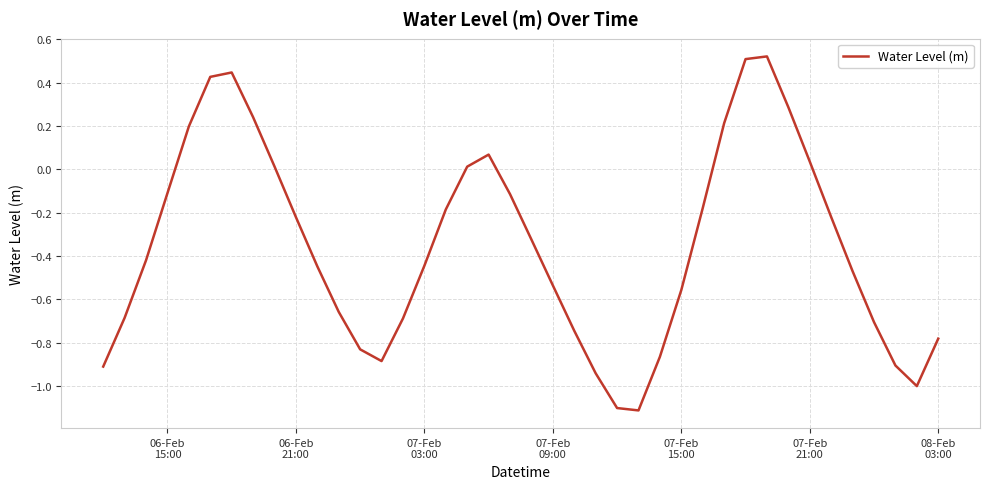

What is the smallest value displayed?

-1.1